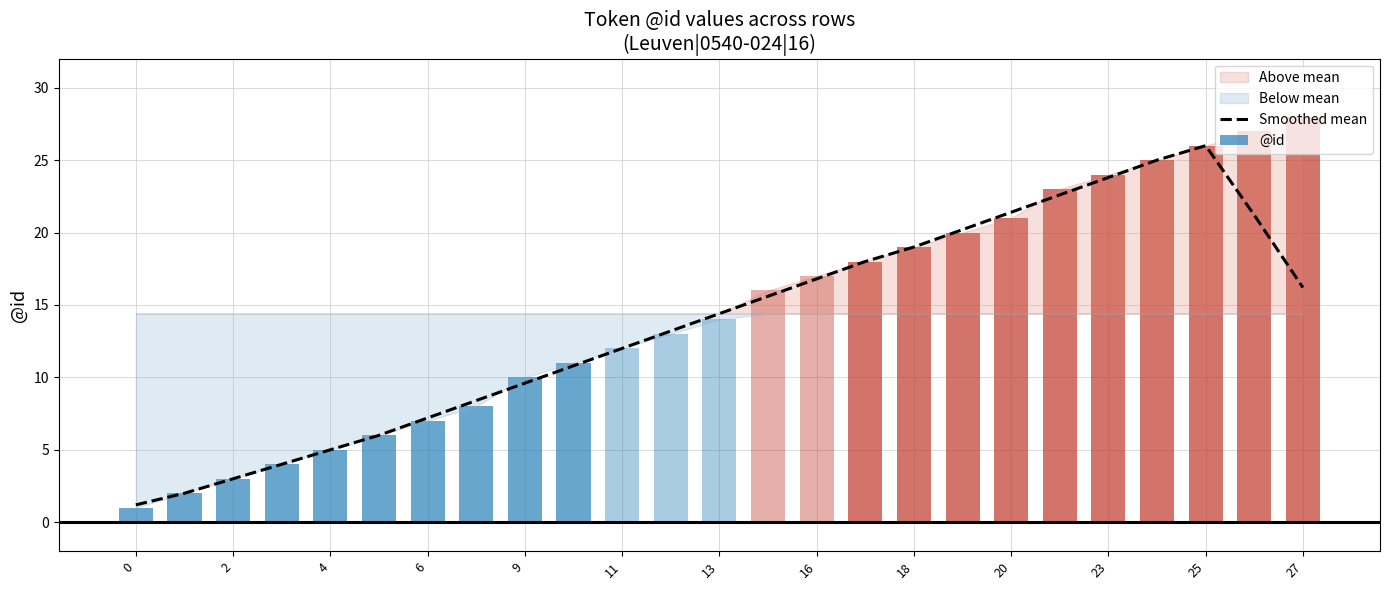

True or false: Smoothed mean has a value of 8.3 at 11.

False